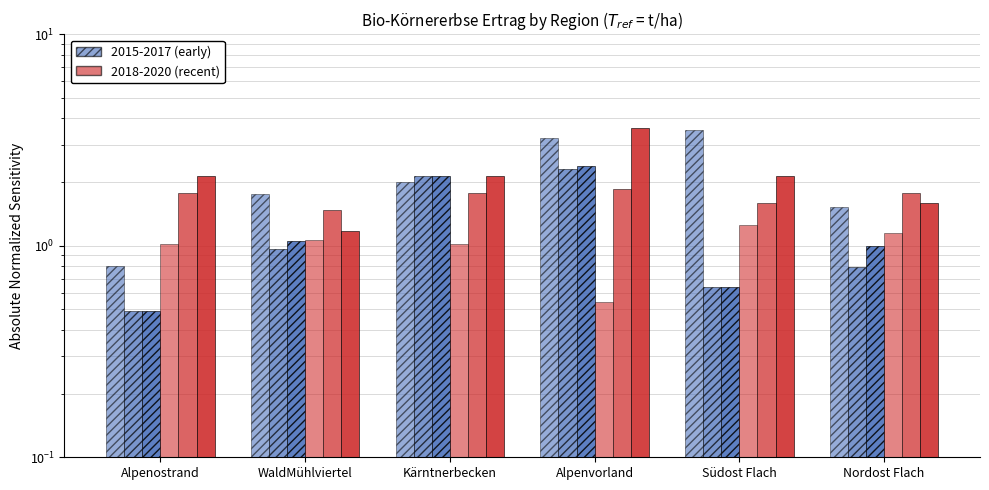

How many groups of bars are there?

6